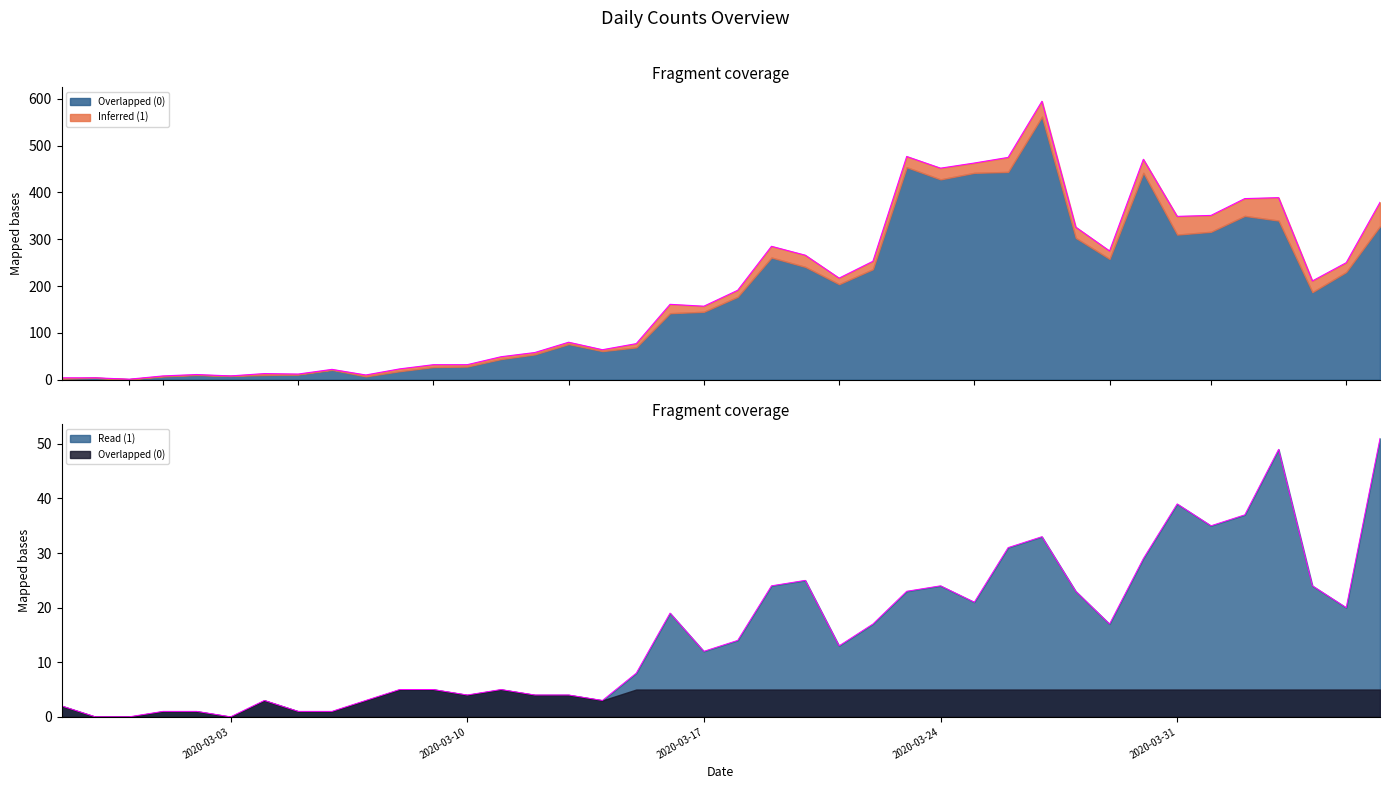

True or false: 0 and 1 cross at least once.

False